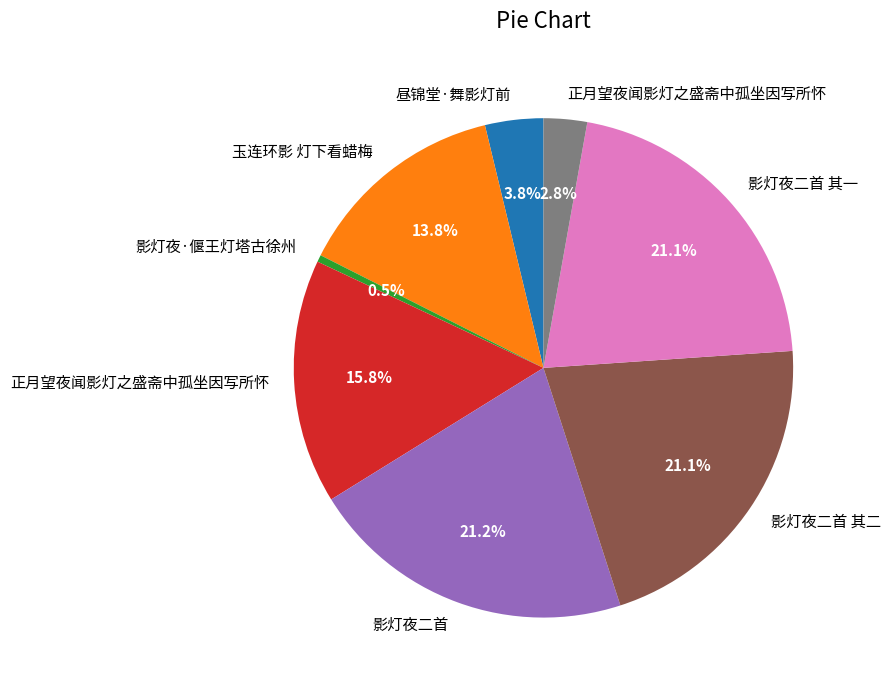

To the nearest percent, what is the difference between the largest and smallest slice percentages?

21%